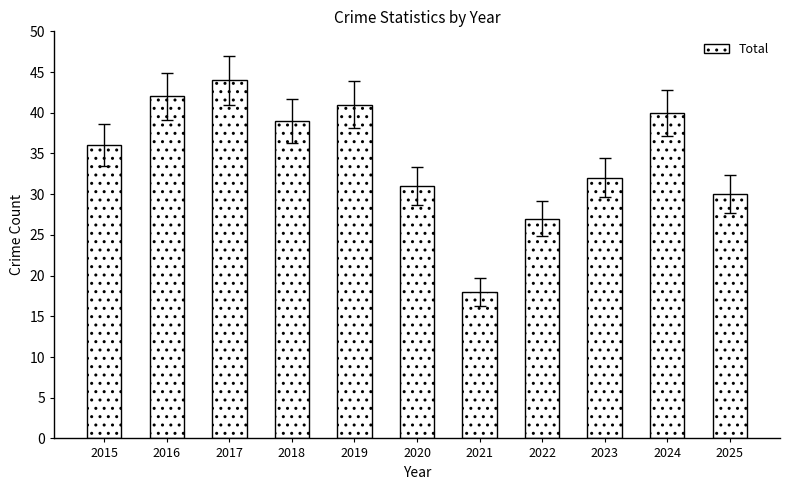

Reading left to right, what are all the values shown in this chart?

36	42	44	39	41	31	18	27	32	40	30